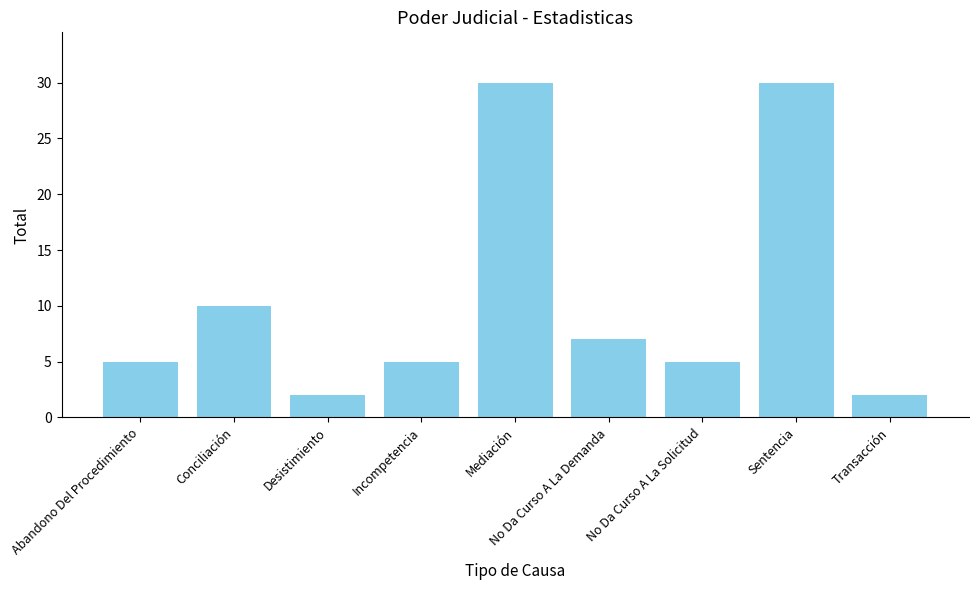

At which label is the value closest to 16?

Conciliación